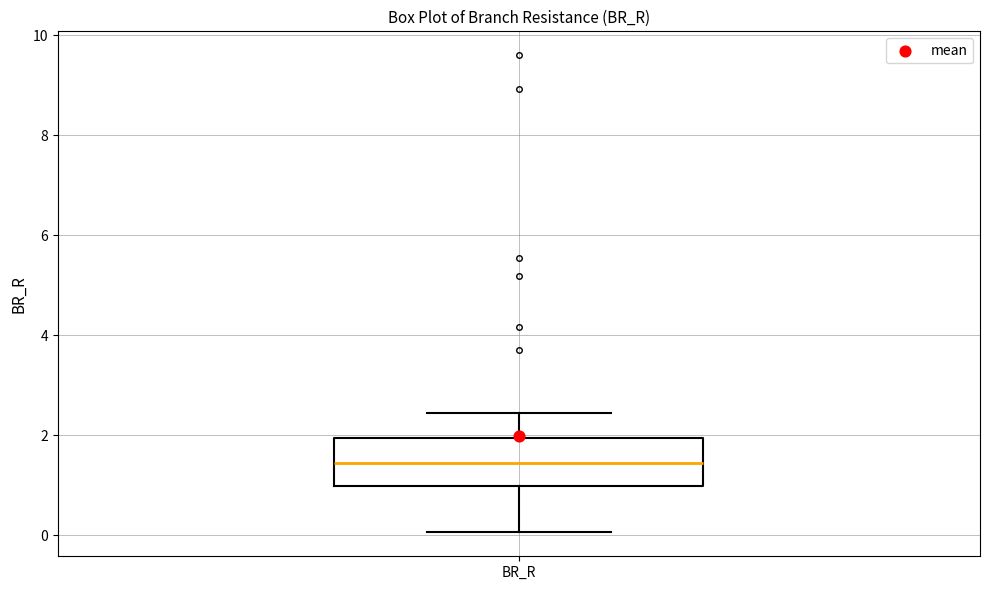

Read this box plot against the y-axis: the position of the median line, the range covered by the box, and the ends of both whiskers. The values are not printed on the chart, so give them approximately, as read against the axis.

median 1.4, box 1.0 to 2.0, whiskers 0.0 to 2.4